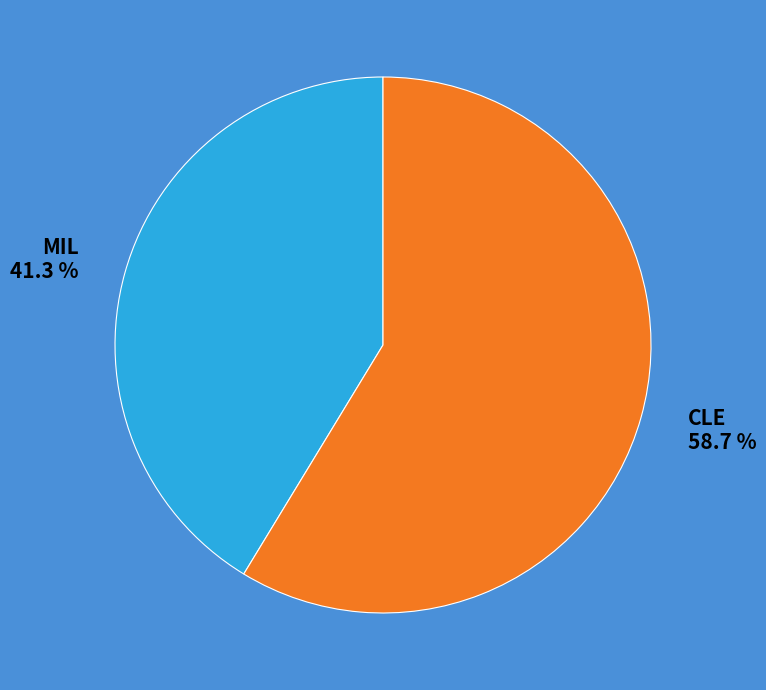

To the nearest percent, what portion does CLE represent?

59%